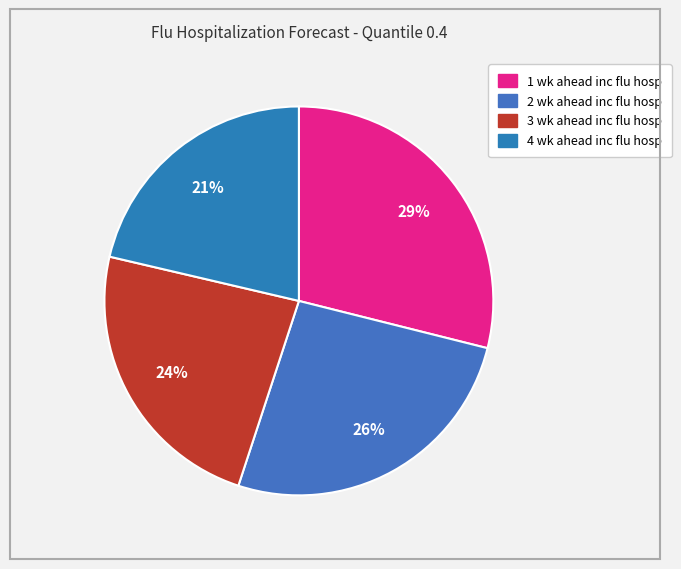

Which category has the smallest portion of the pie?

4 wk ahead inc flu hosp